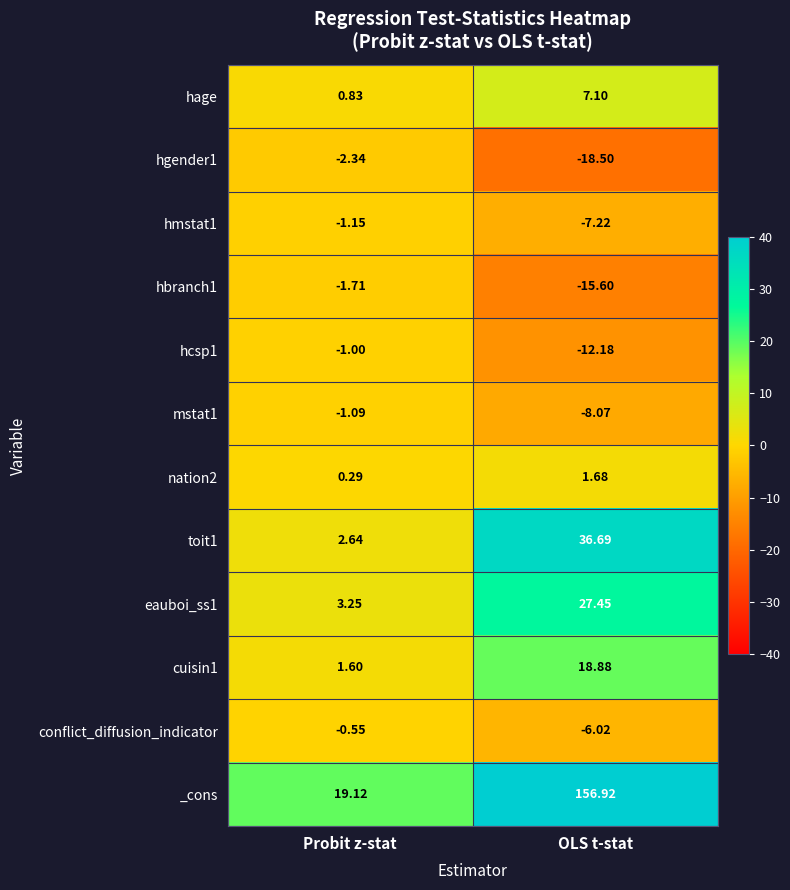

Where is _cons nearest to the value 88?

Probit z-stat